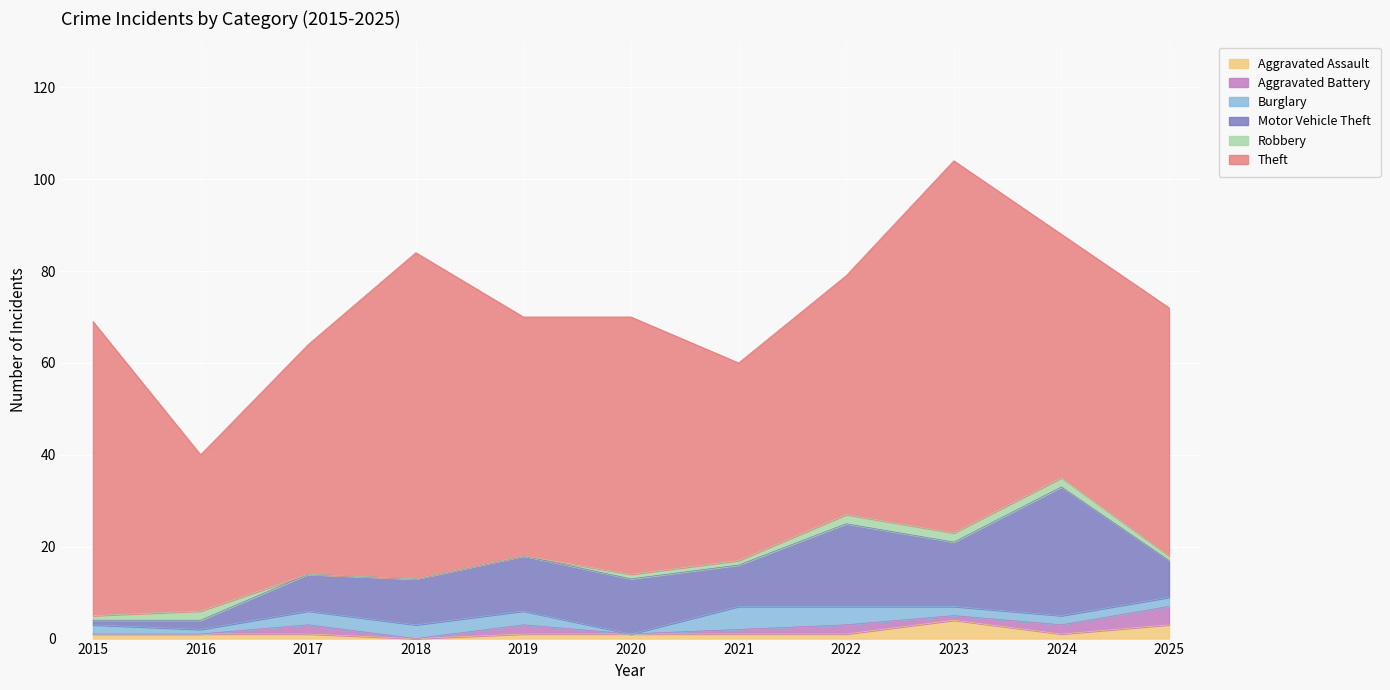

Which has a higher value, 2016 or 2021?

2016